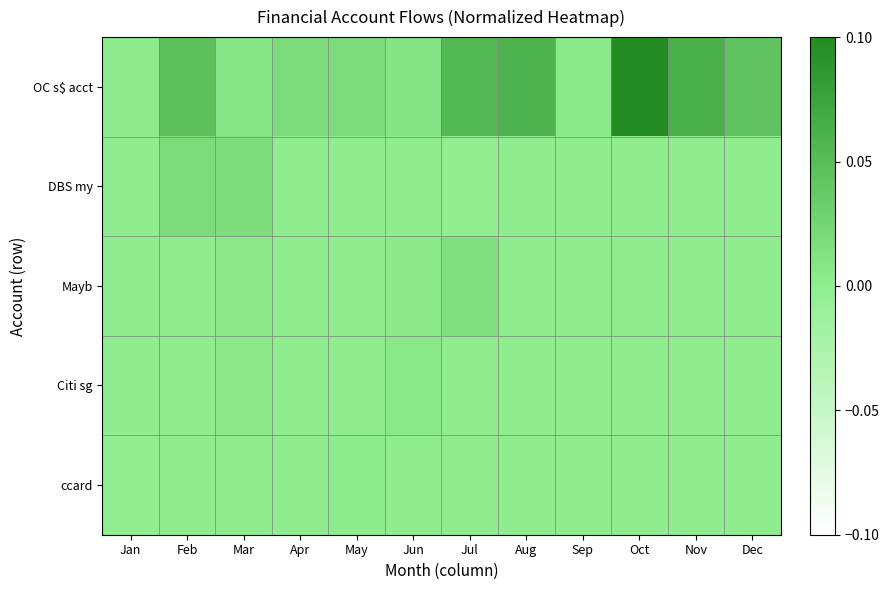

At how many categories does at least one series exceed 0?

12